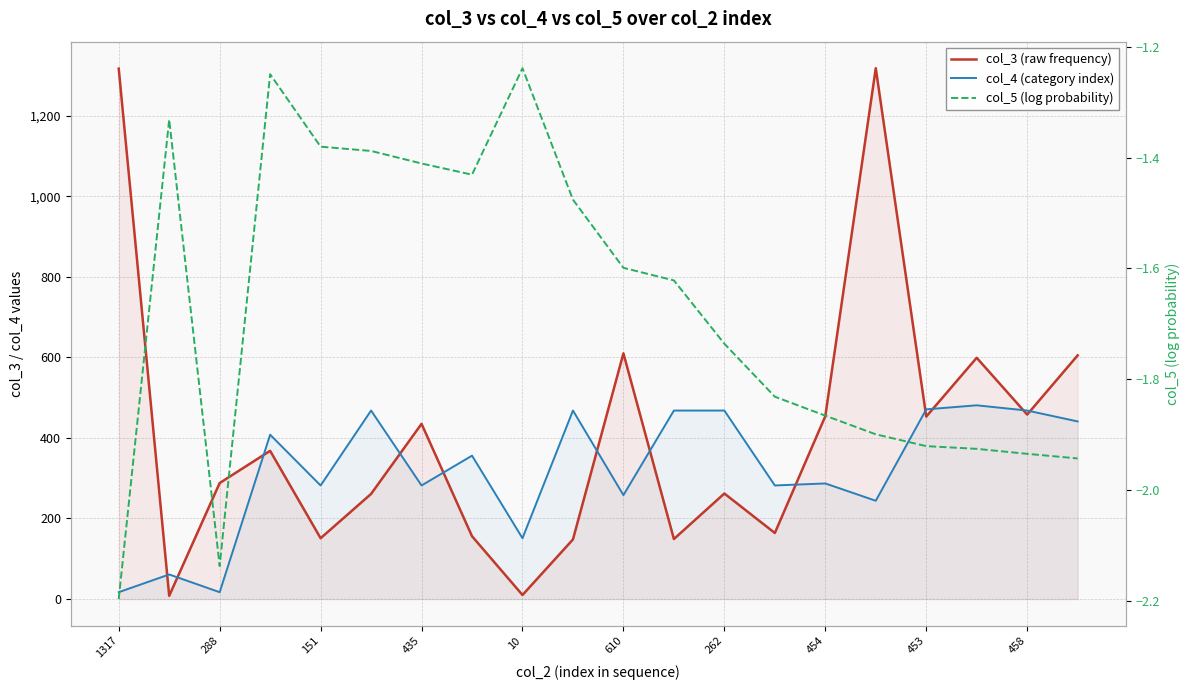

How many lines are shown in the chart?

3